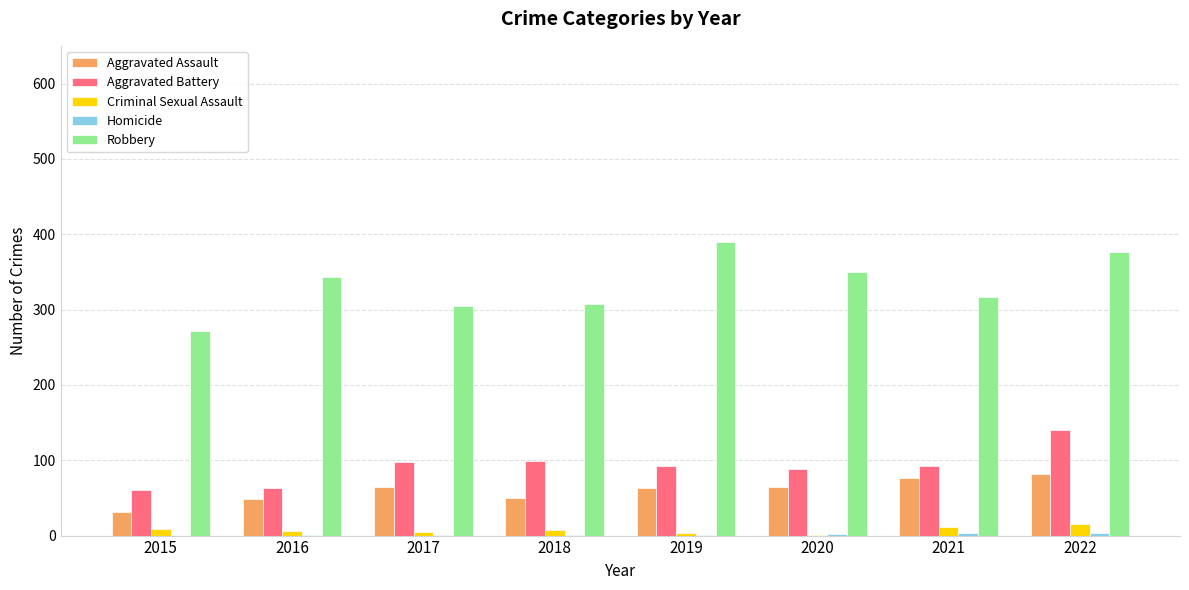

What is the highest value of the Criminal Sexual Assault series?

16